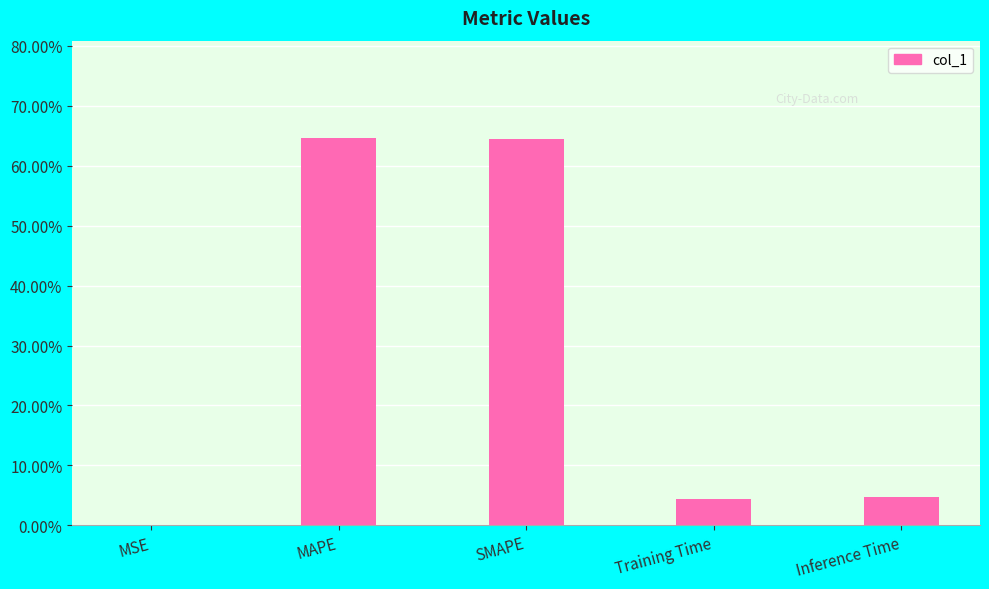

List the labels in order of value, smallest first.

MSE, Training Time, Inference Time, SMAPE, MAPE